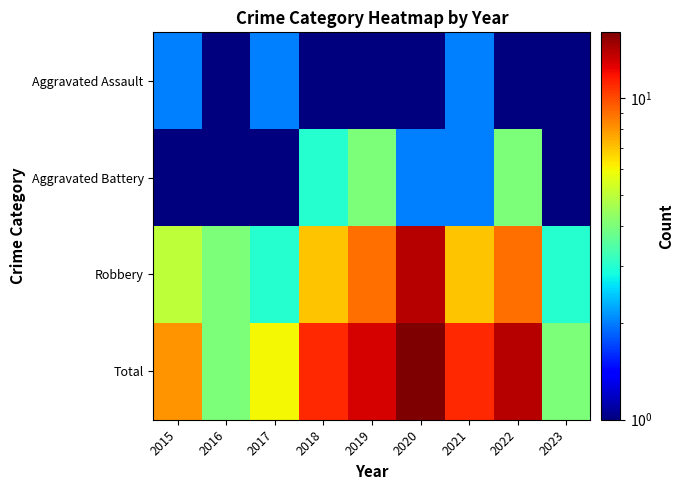

At 2017, list the series in order from largest to smallest.

Total, Robbery, Aggravated Assault, Aggravated Battery